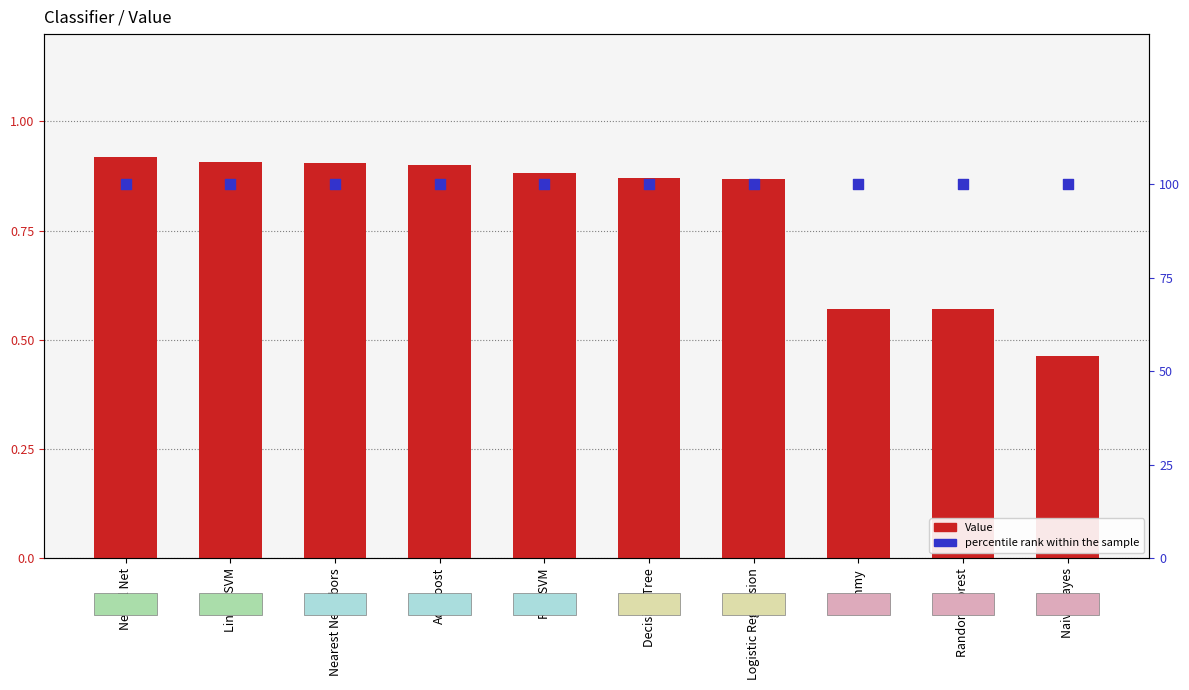

Which series reaches the maximum Y coordinate?

percentile rank within the sample